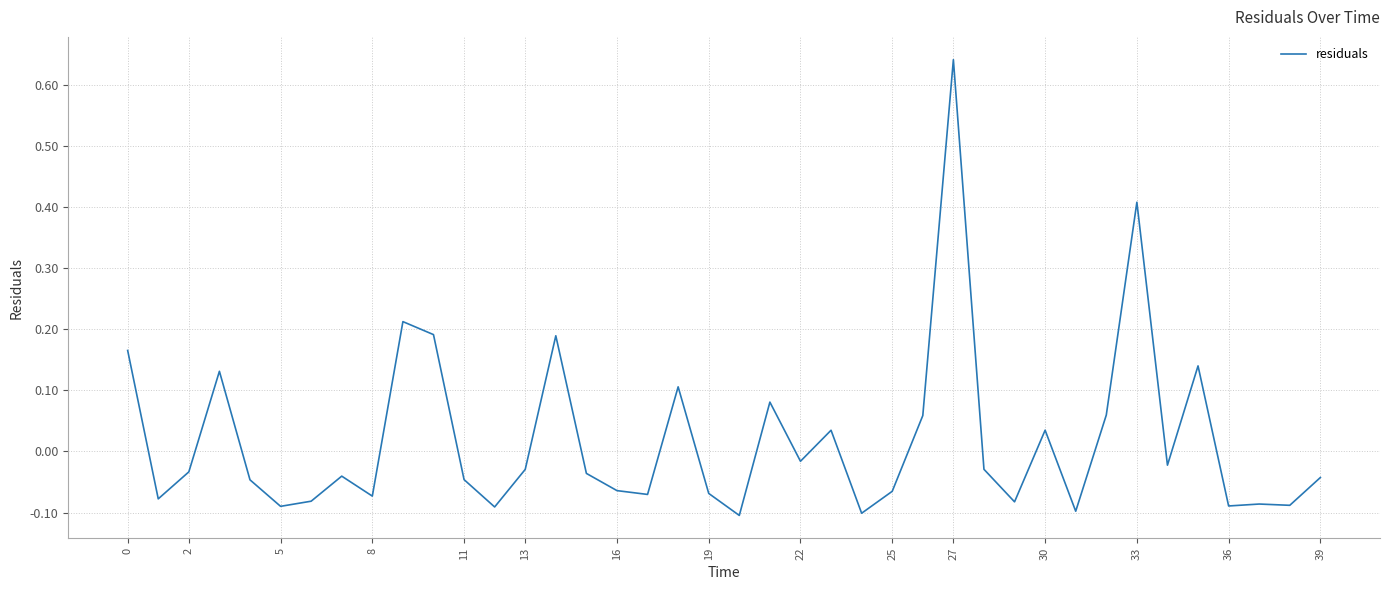

Does the chart display data point markers on the line(s)?

No